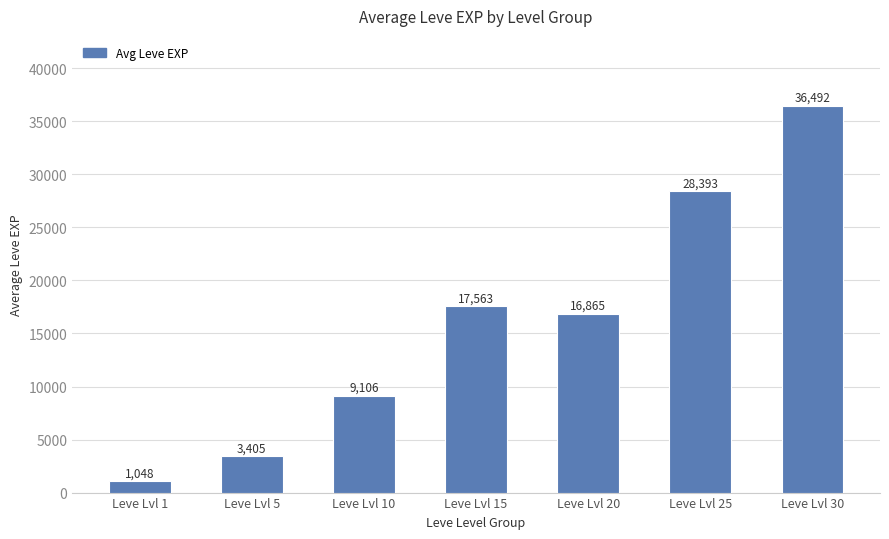

The value at Leve Lvl 25 is 28393. True or false?

True